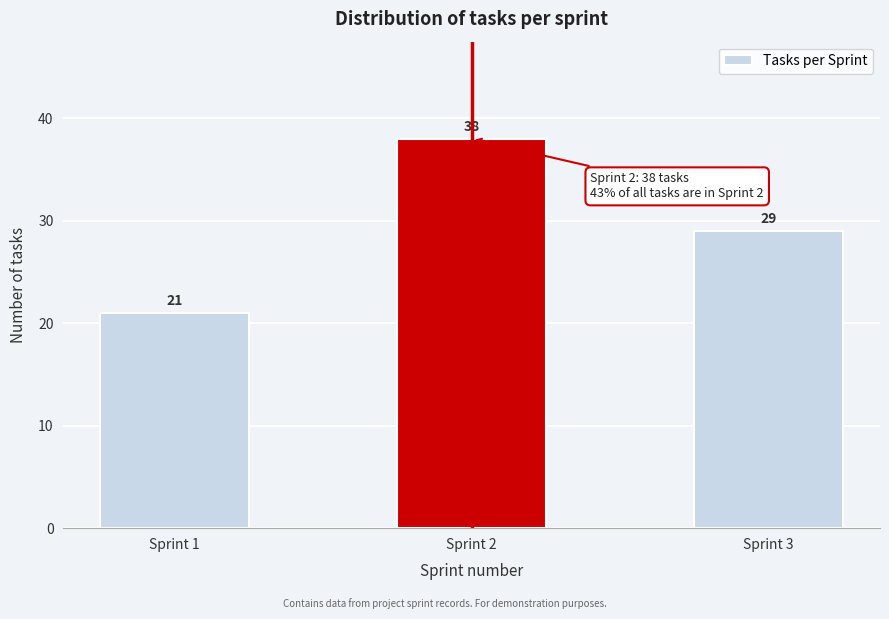

Reading left to right, what are all the values shown in this chart?

21	38	29